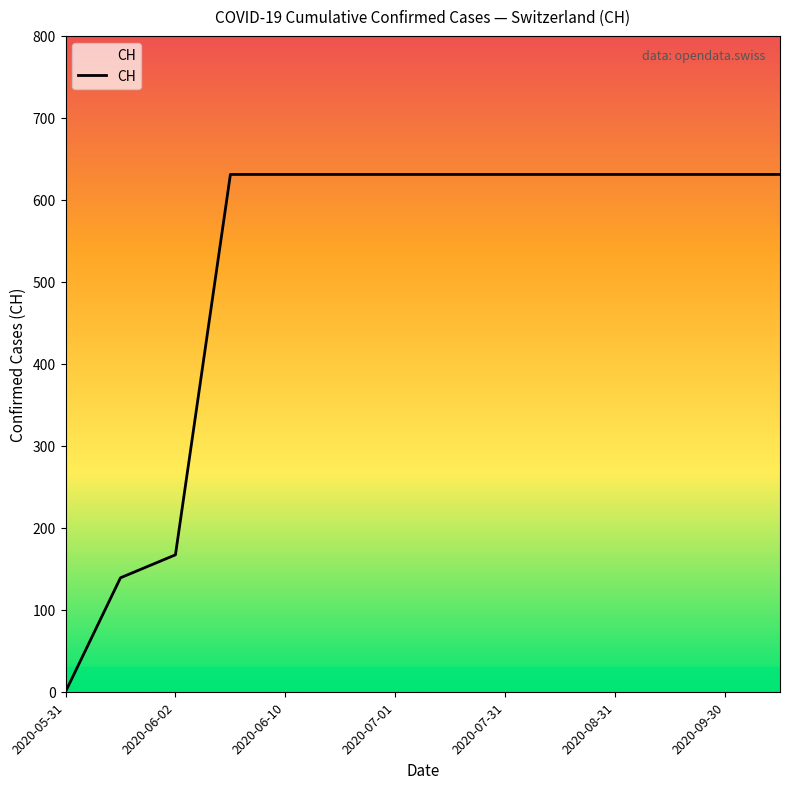

What is the maximum value shown in the chart?

631